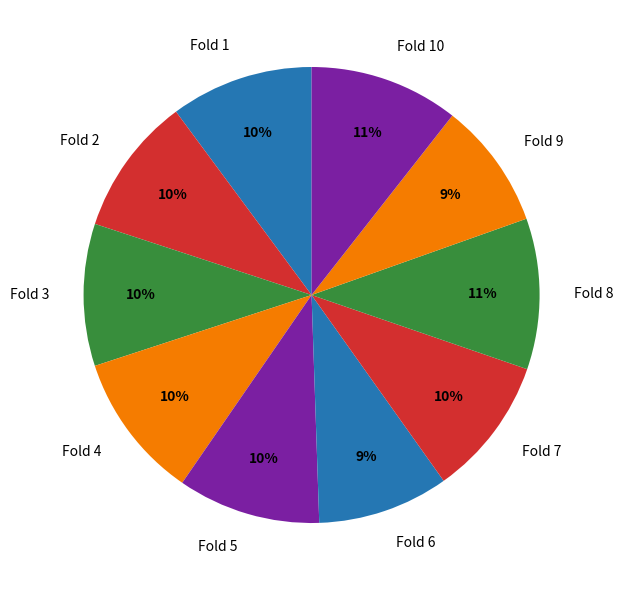

Is the sum of Fold 2 and Fold 4 greater than half?

No